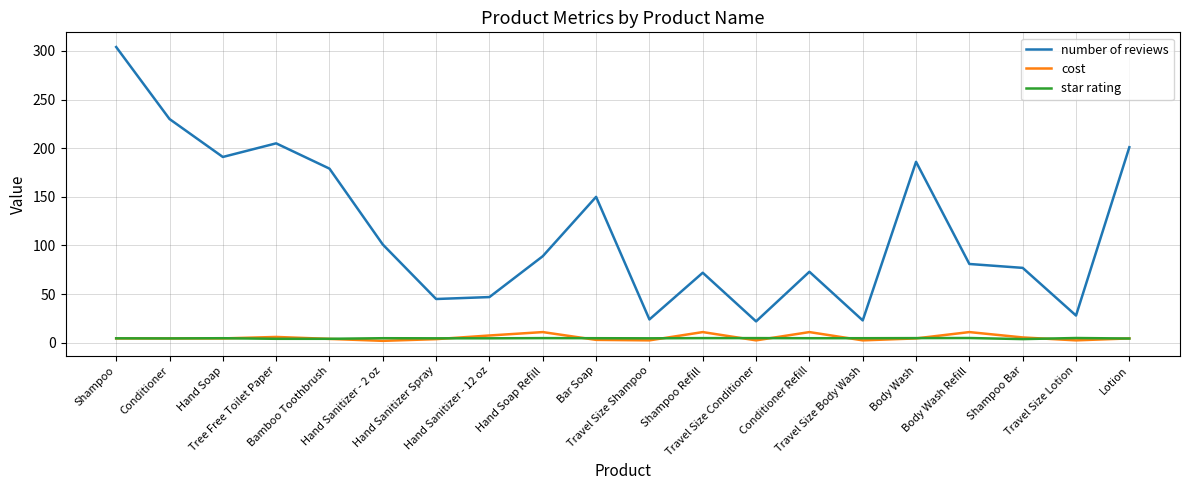

Which series has the widest spread of values?

number of reviews